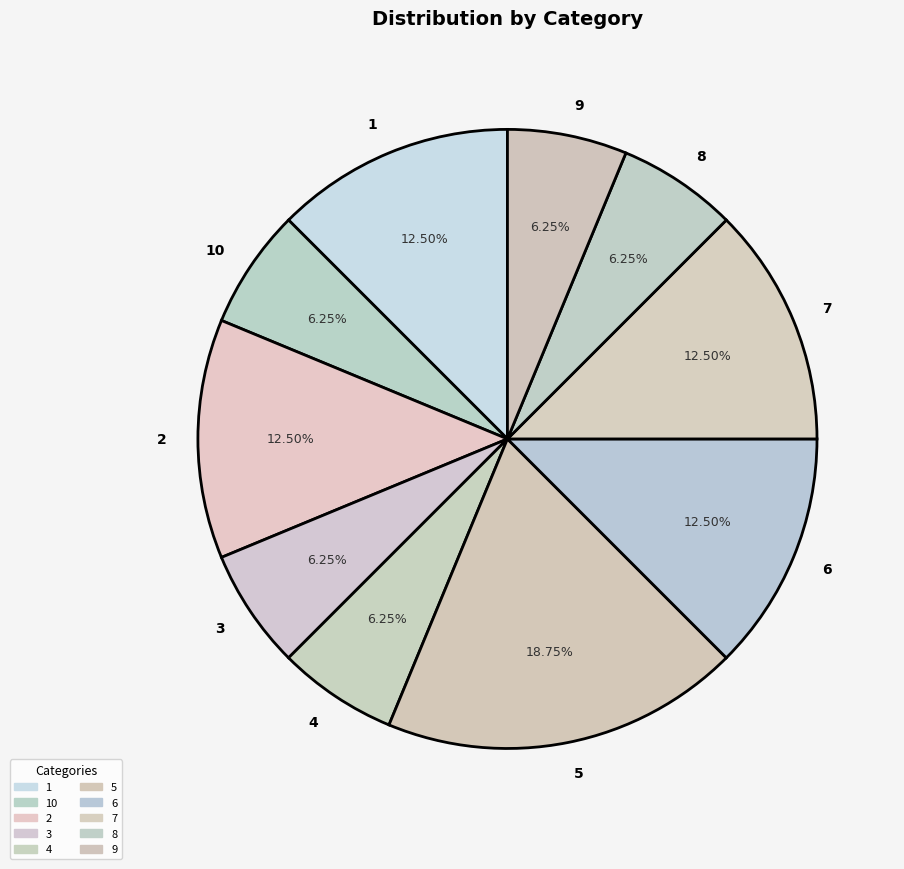

Combined, what portion of the pie is 2 and 6?

25.0%